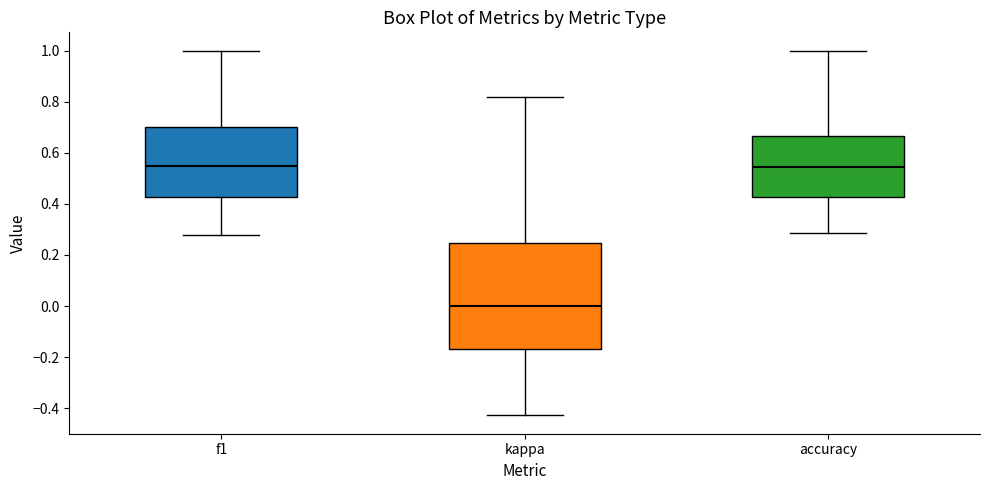

Reading left to right, read every box against the y-axis: the position of its median line, the range the box covers, and the ends of its whiskers. The values are not printed on the chart, so give them approximately, as read against the axis.

f1: median 0.54, box 0.42 to 0.70, whiskers 0.28 to 1.00
kappa: median 0.00, box -0.16 to 0.24, whiskers -0.42 to 0.82
accuracy: median 0.54, box 0.42 to 0.66, whiskers 0.28 to 1.00